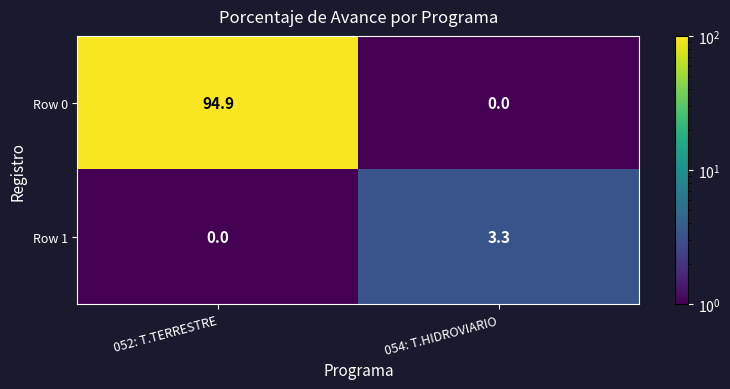

Reading right to left, transcribe all the data shown in this chart.

Row 0: 054: T.HIDROVIARIO=0.0	052: T.TERRESTRE=94.9
Row 1: 054: T.HIDROVIARIO=3.3	052: T.TERRESTRE=0.0